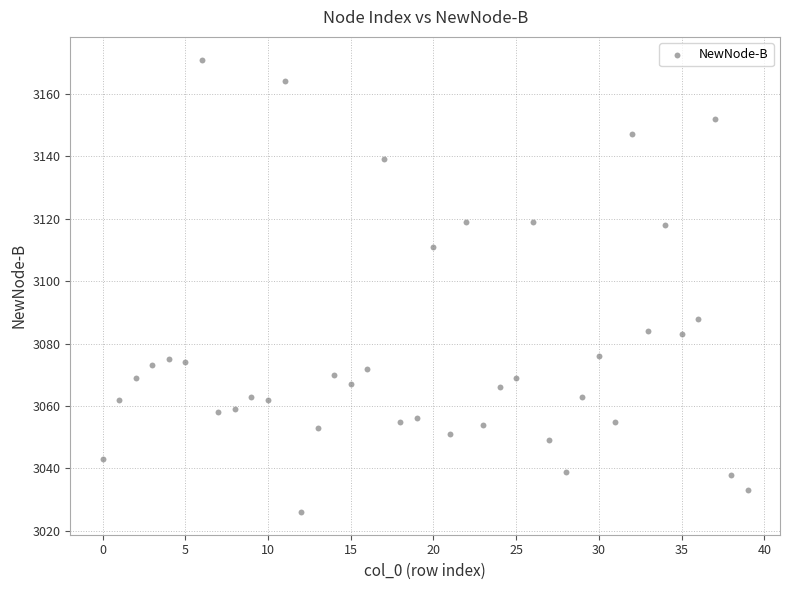

What Y value in the scatter plot is closest to 3098?

3088